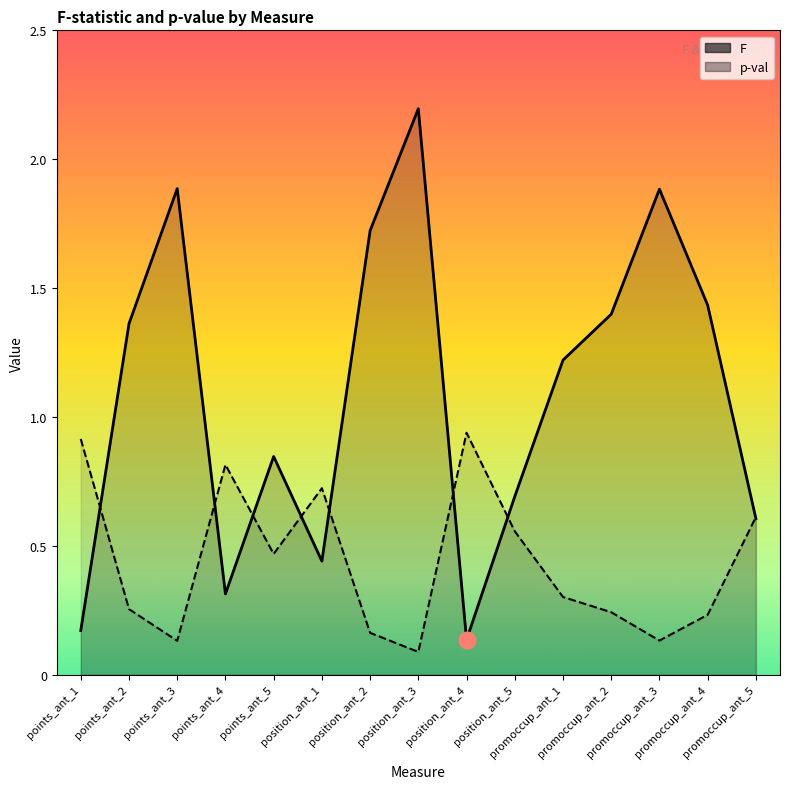

What is the total value across all series at points_ant_2?

1.6